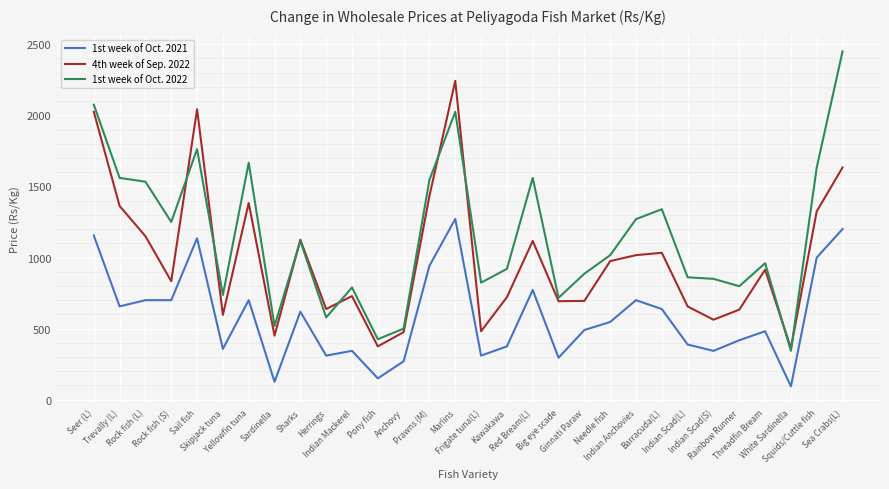

List the series in order of their overall mean, highest first.

1st week of Oct. 2022, 4th week of Sep. 2022, 1st week of Oct. 2021